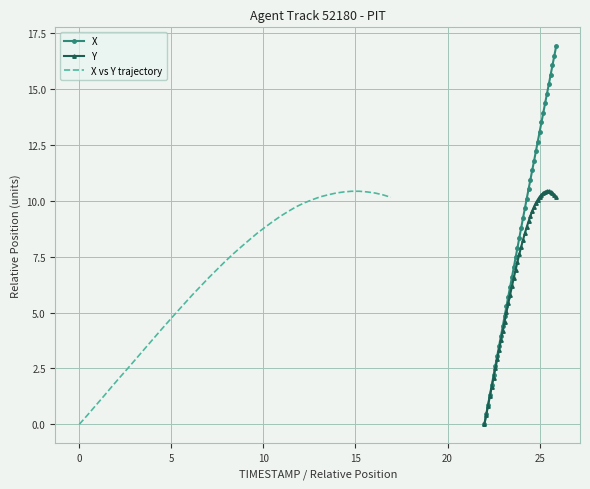

What is the maximum value for X?

16.9